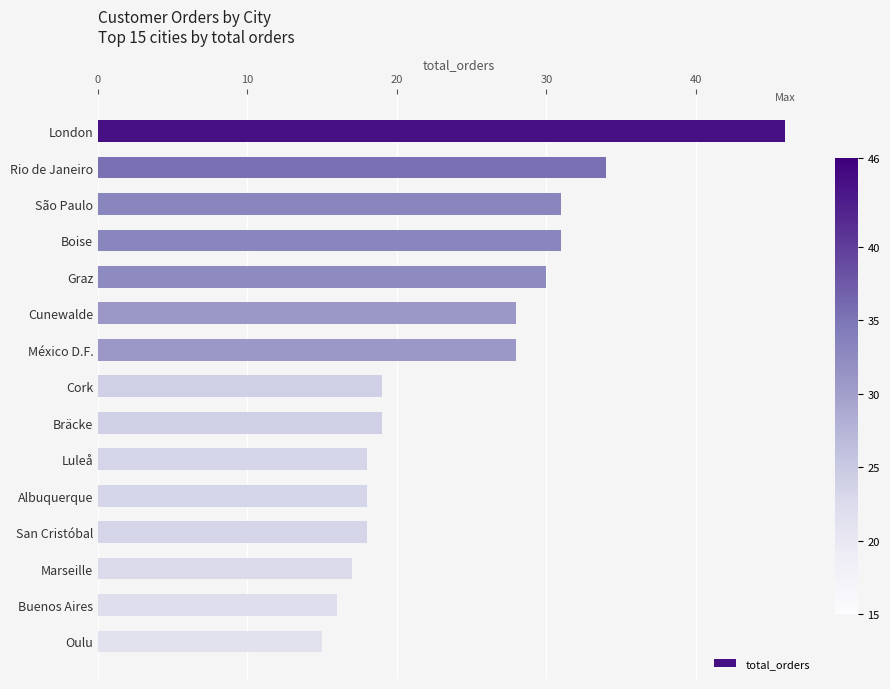

How many distinct data groups are displayed?

1